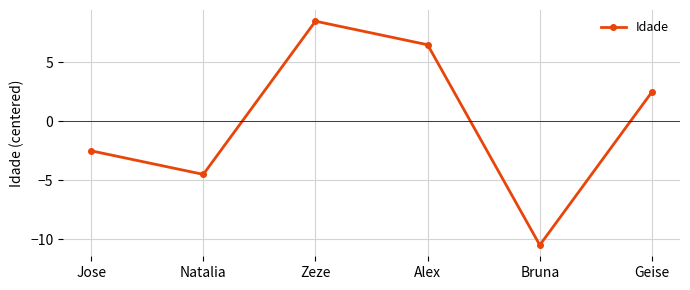

At which category does the data reach its first local valley?

Natalia